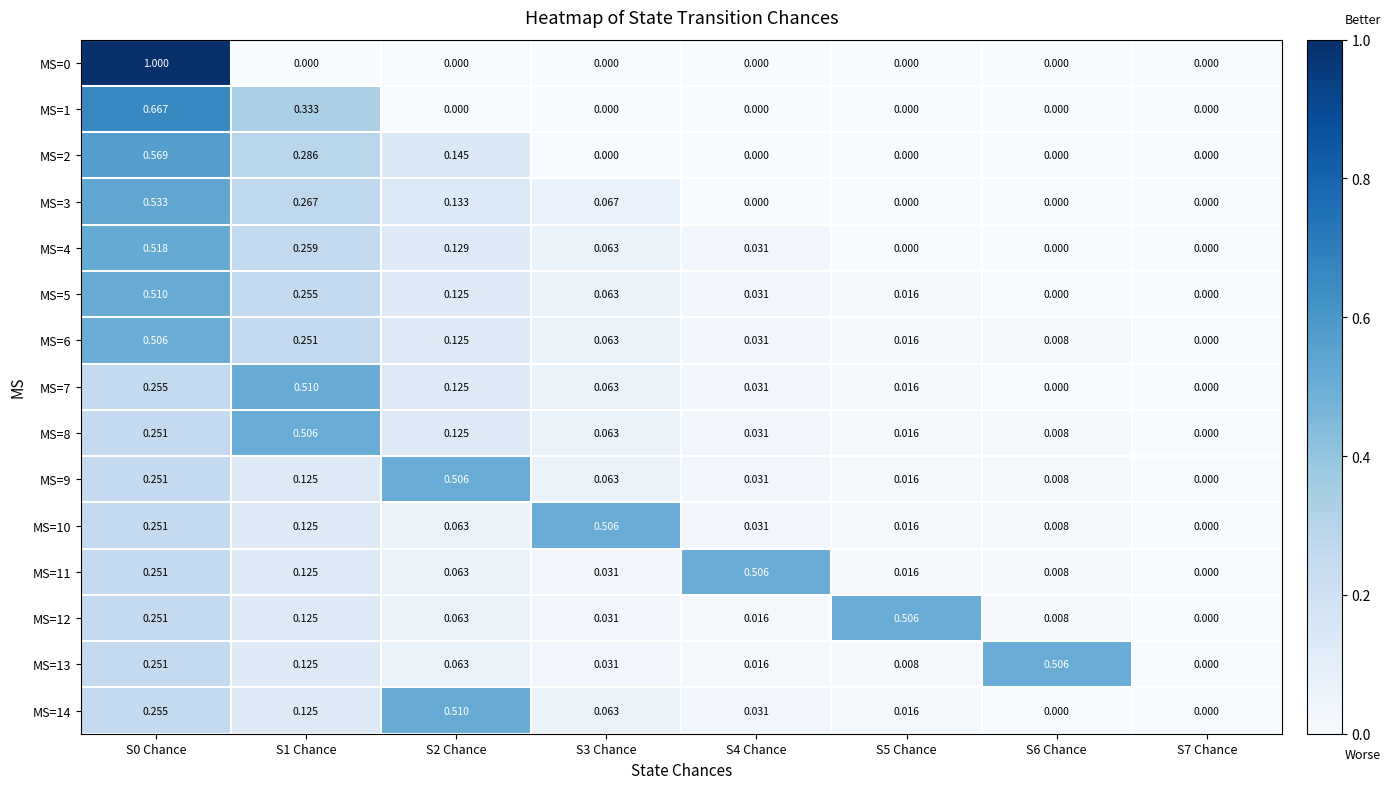

Is the value of MS=2 at S0 Chance greater than the value of MS=10 at S7 Chance?

Yes